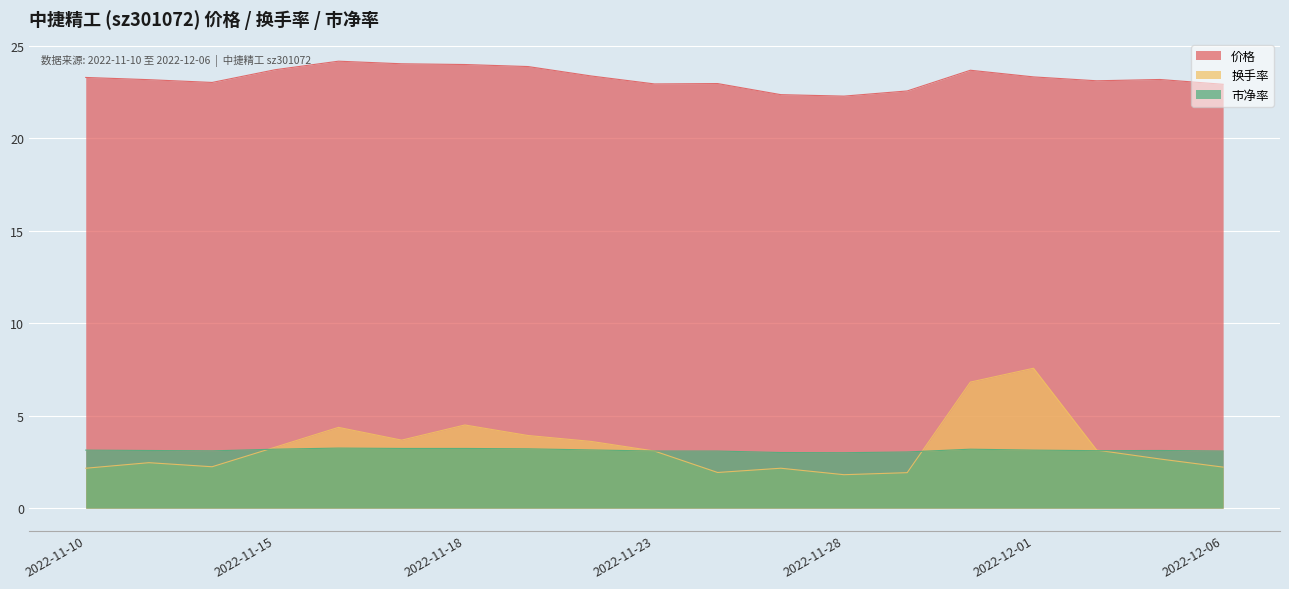

What is the maximum value shown in the chart?

24.2